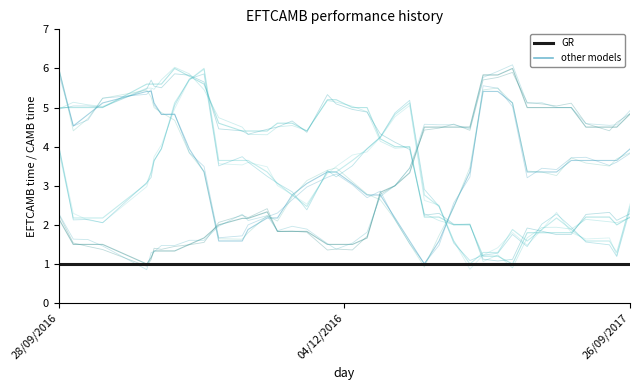

What is the highest value of the other models series?

6.0